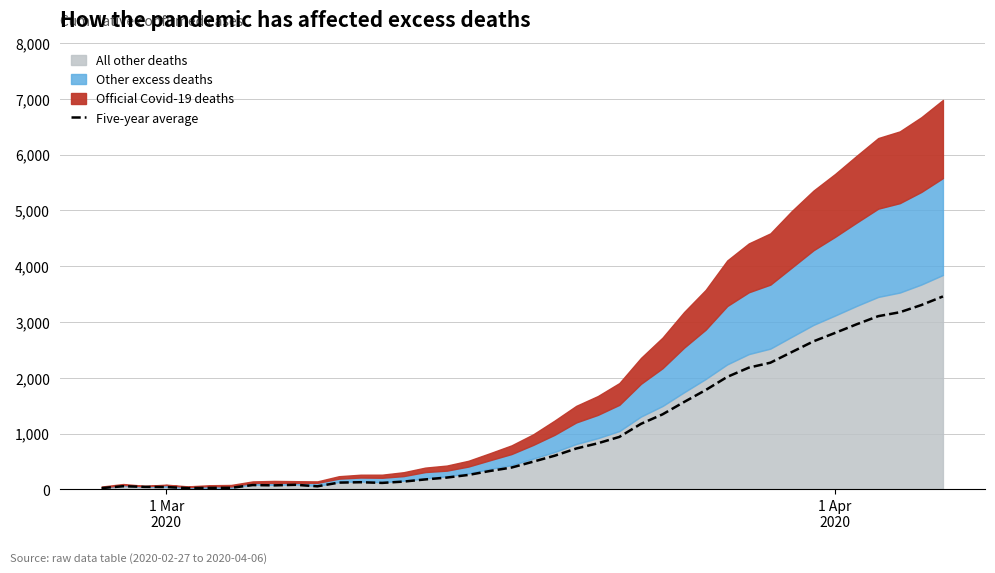

What is the value of the 8th point from the left?

78.7